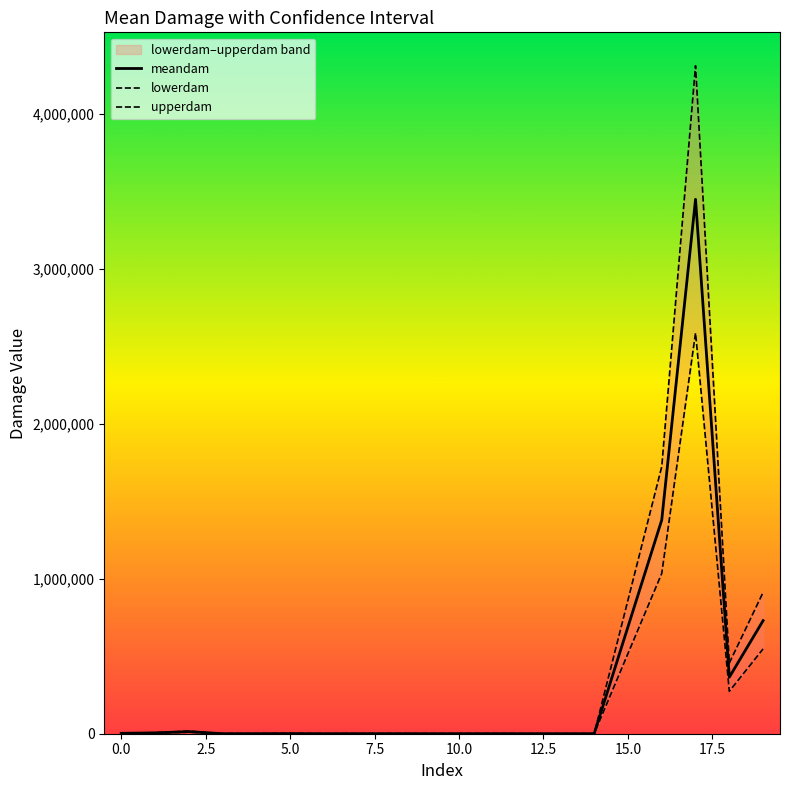

True or false: meandam has more than 2 points higher than both neighbors.

True